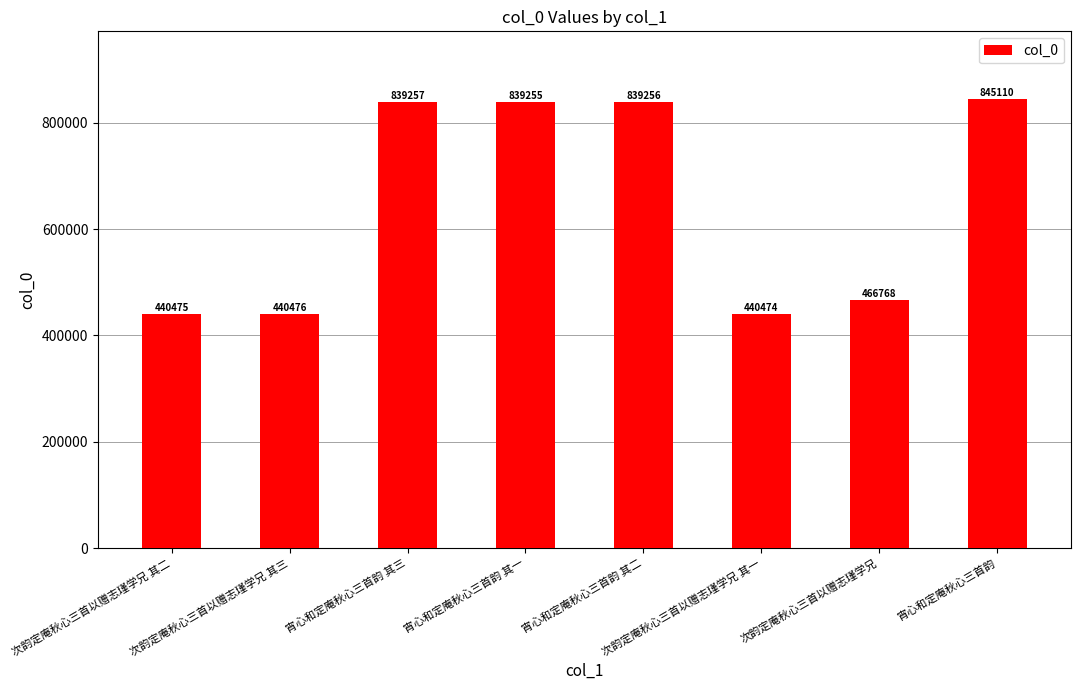

What is the greatest value displayed?

845110